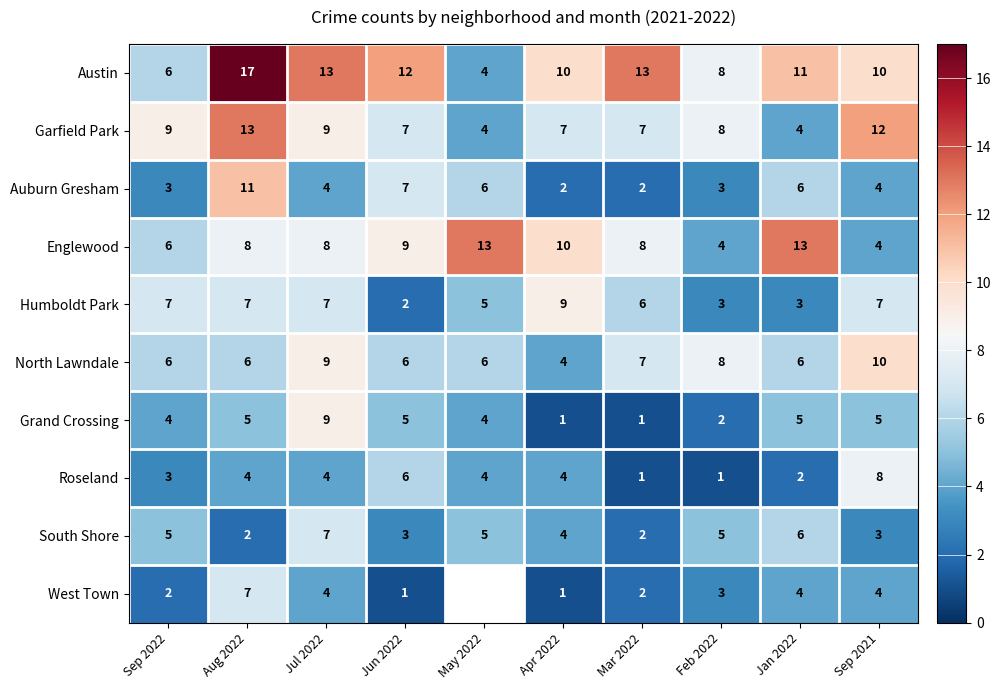

What is the sum of all Roseland values?

37